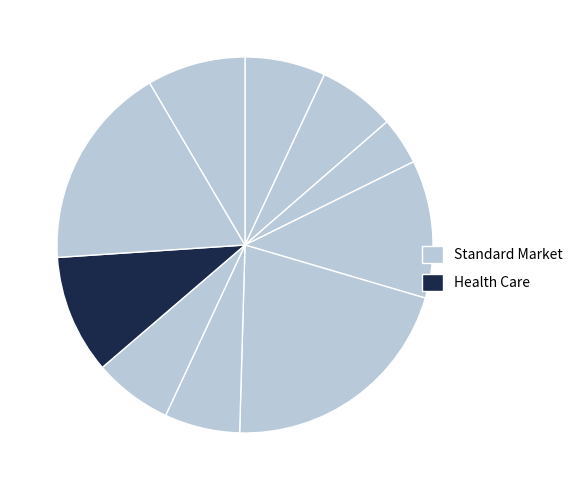

How many slices are in this pie chart?

10